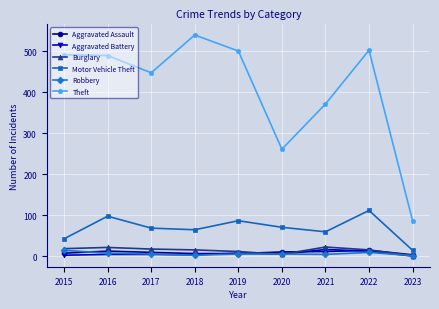

Which series changed the most between 2015 and 2021?

Theft